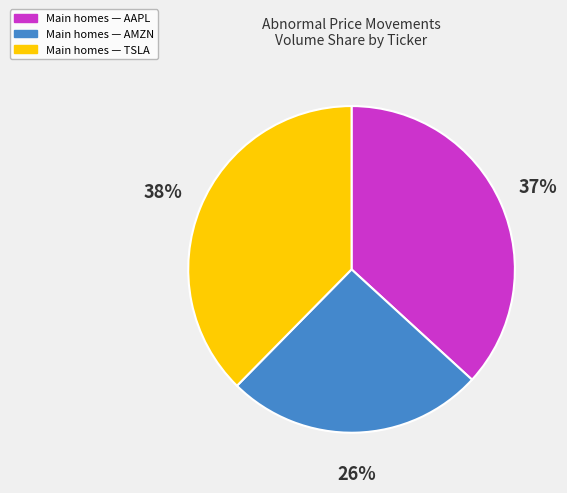

Is there a majority slice in this chart?

No